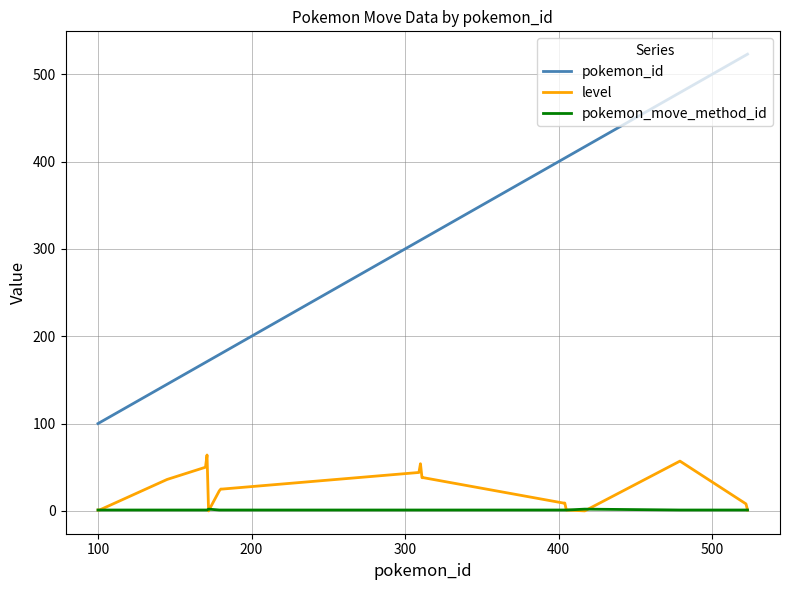

Which series has the largest total across all categories?

pokemon_id